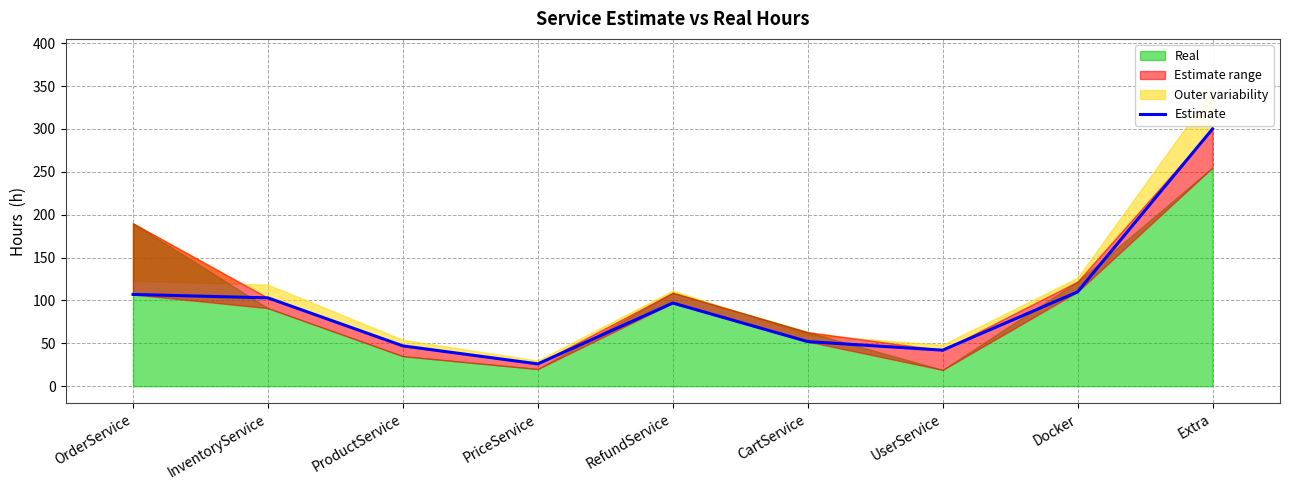

True or false: the data shows 43 at Docker.

False